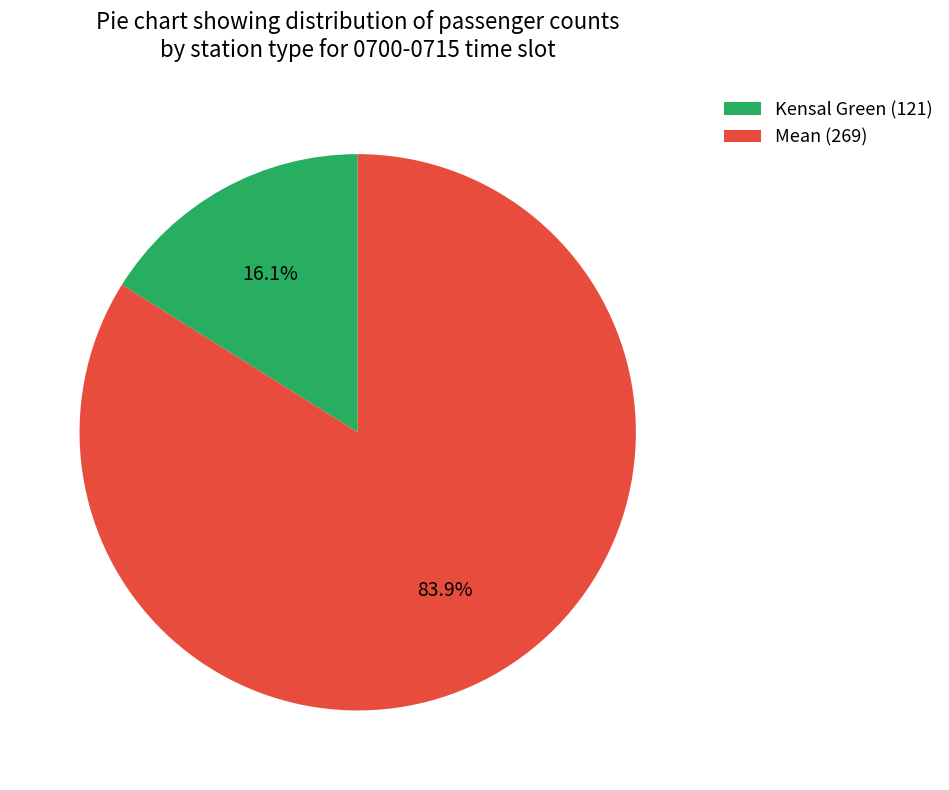

To the nearest percent, what is the average slice percentage?

50%